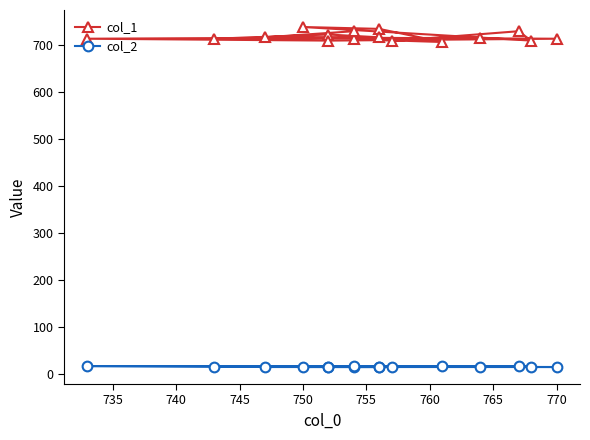

What is the minimum value for col_2?

14